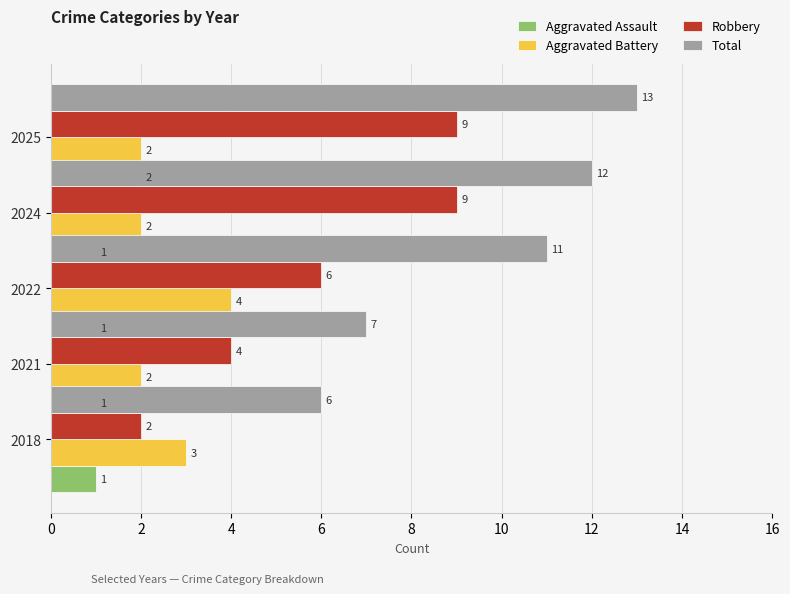

What is the total value across all series at 8?

26